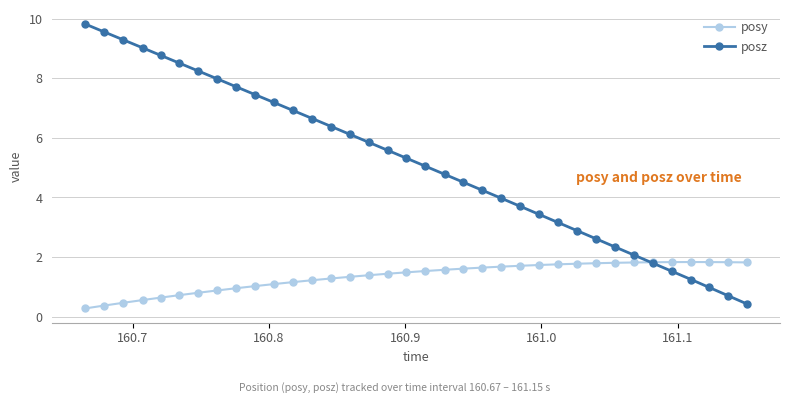

How many lines are shown in the chart?

2